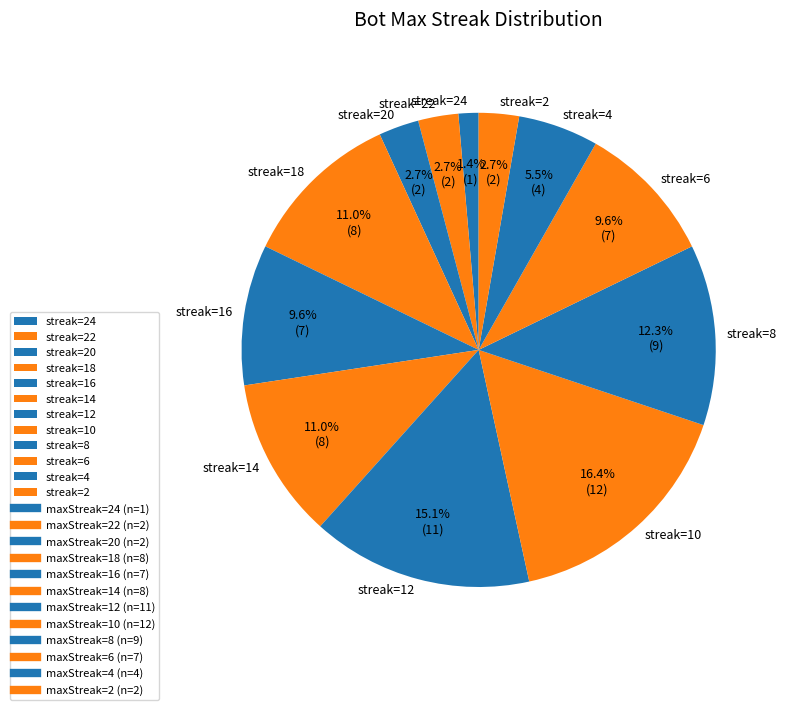

Does any single category account for the majority?

No